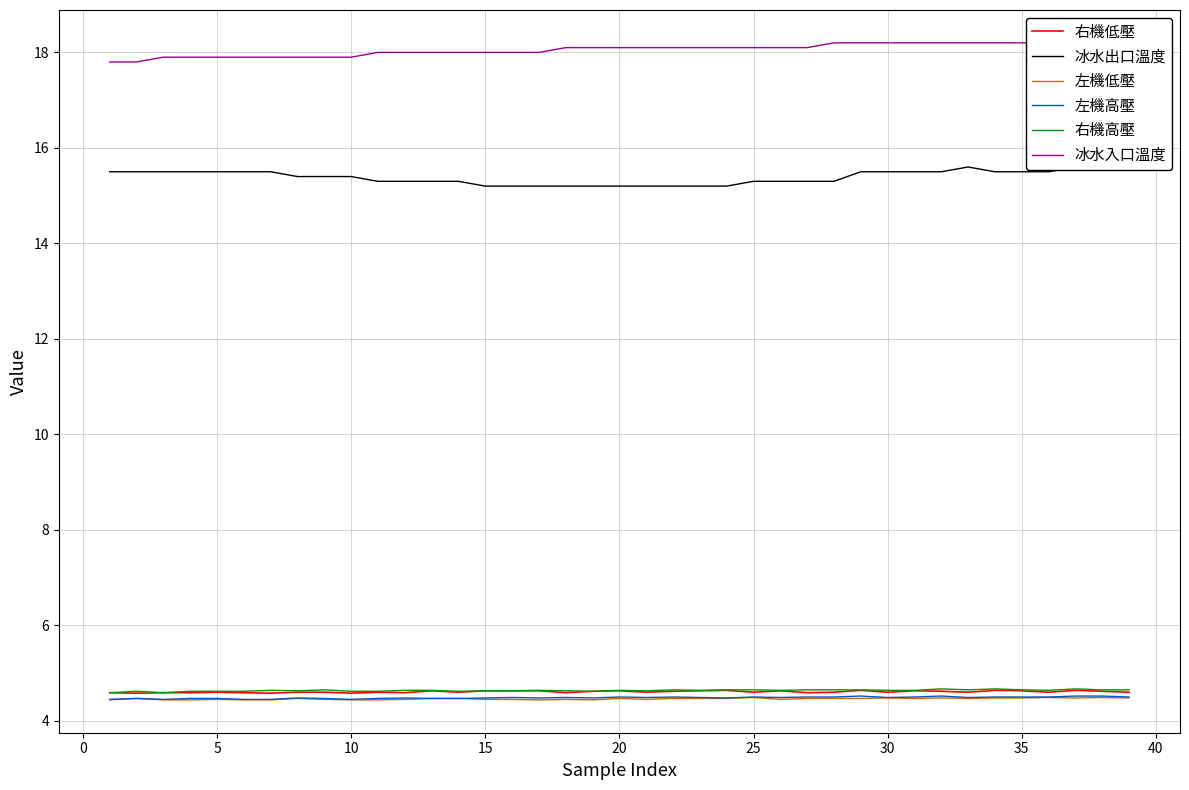

Does the chart display data point markers on the line(s)?

No